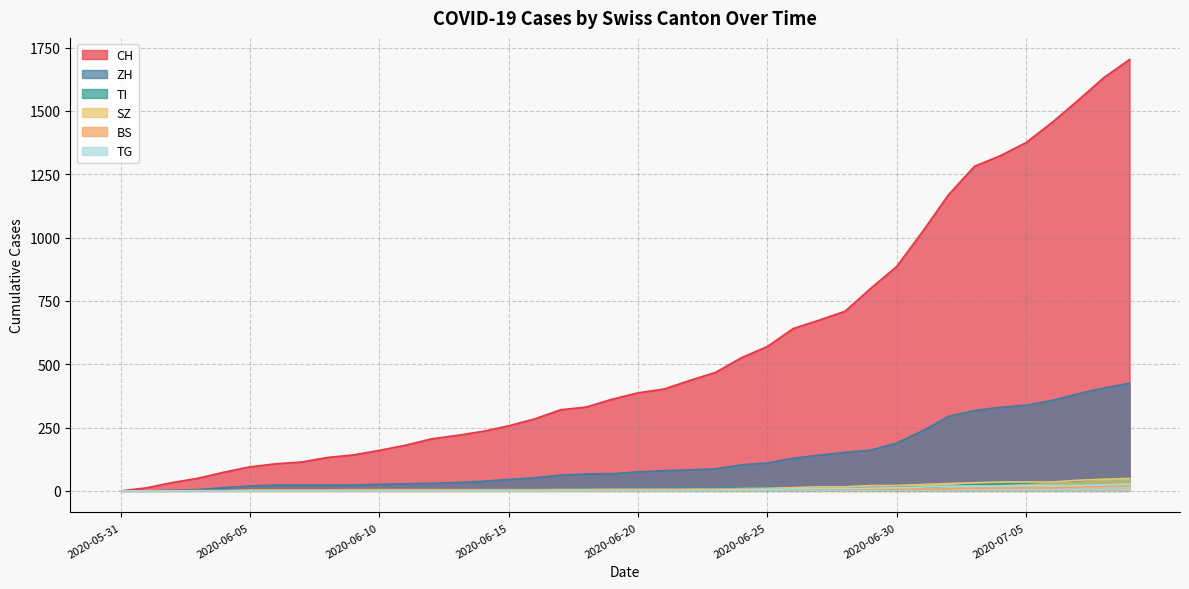

True or false: CH has a value of 180 at 2020-06-11.

True